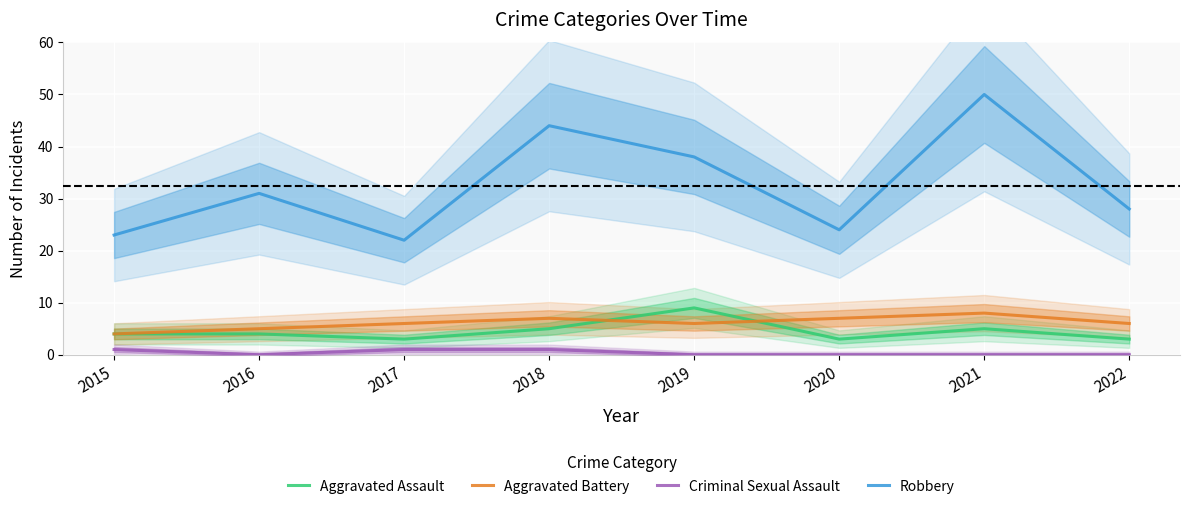

True or false: Aggravated Assault and Criminal Sexual Assault intersect in this chart.

False